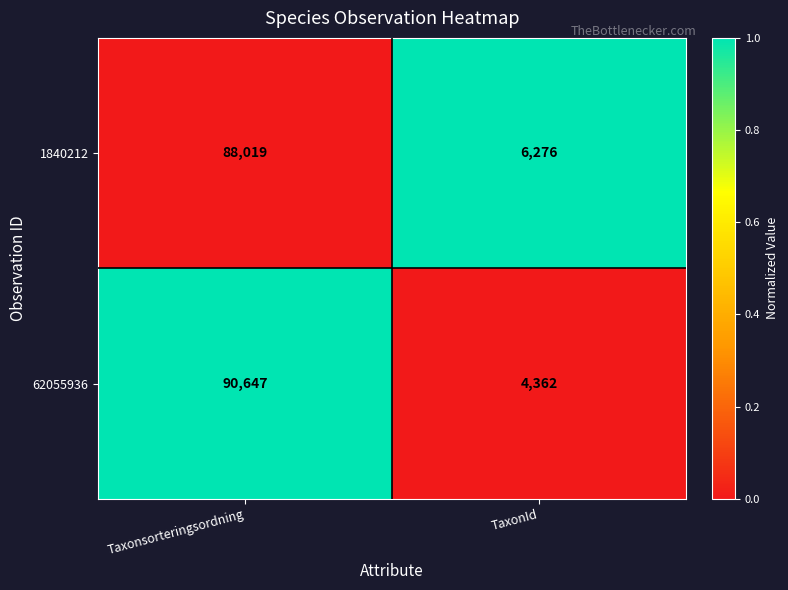

The 62055936 series shows 90647 at Taxonsorteringsordning. True or false?

True